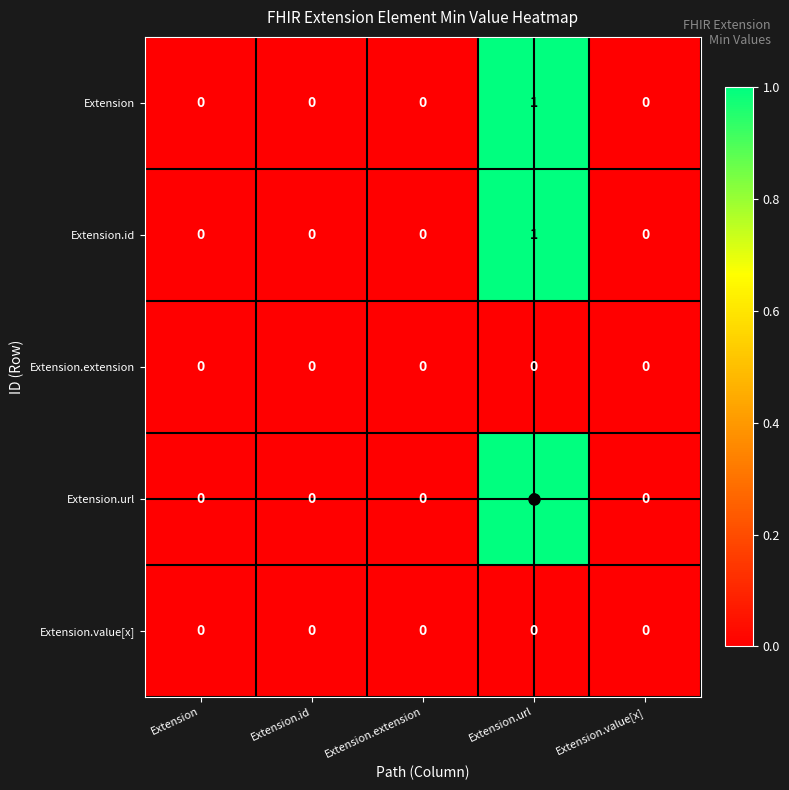

Which label corresponds to the largest value in the chart?

Extension.url